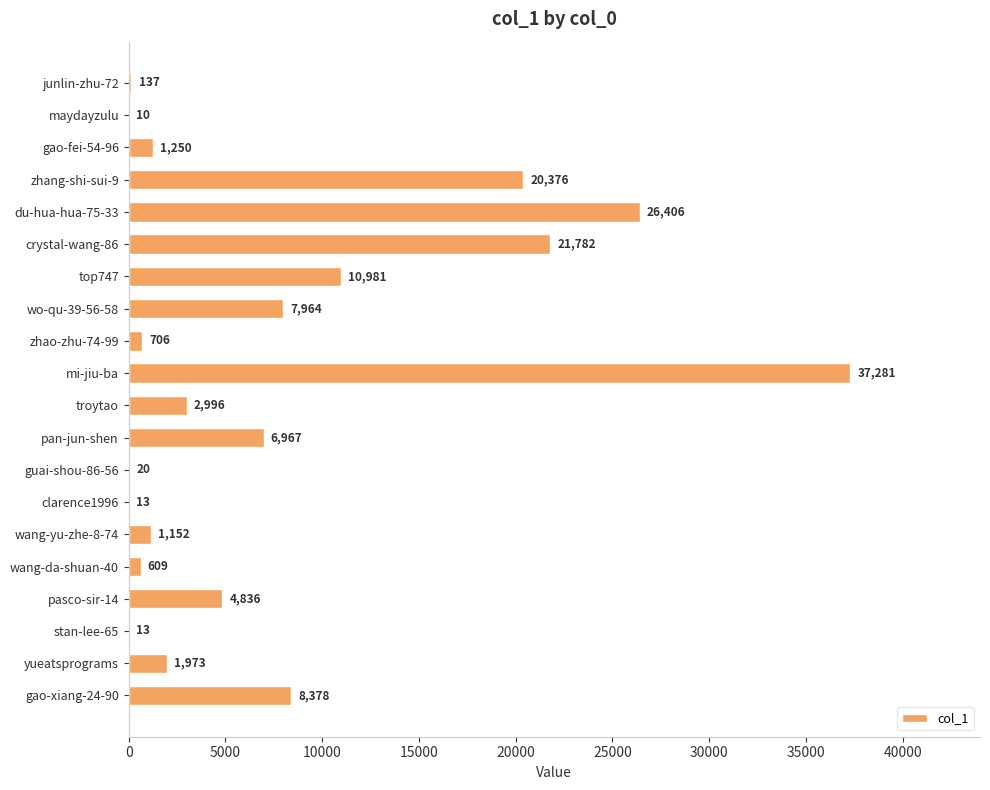

At which label is the value closest to 18645?

zhang-shi-sui-9